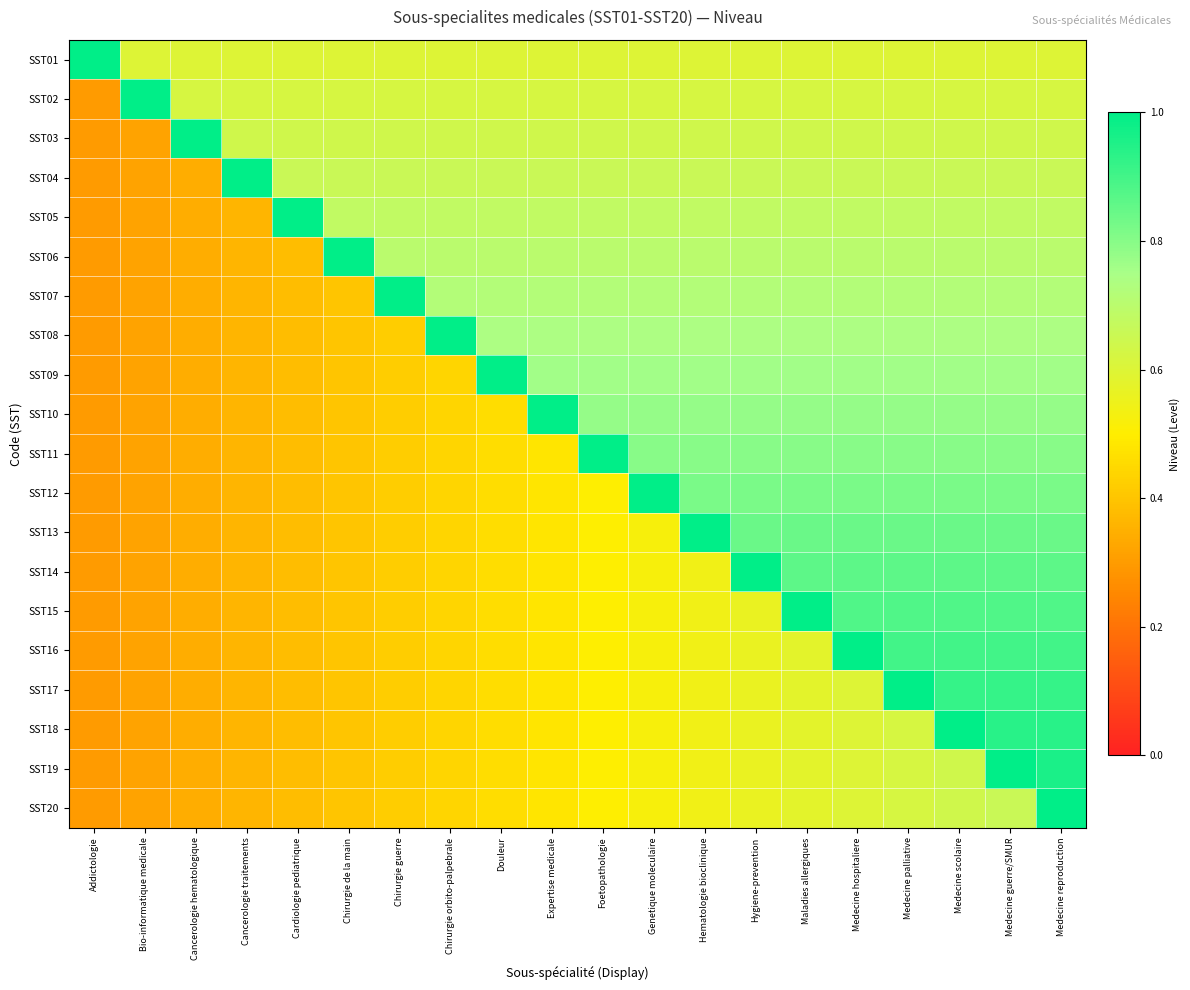

What is the spread (max minus min) of values at Maladies allergiques?

0.4